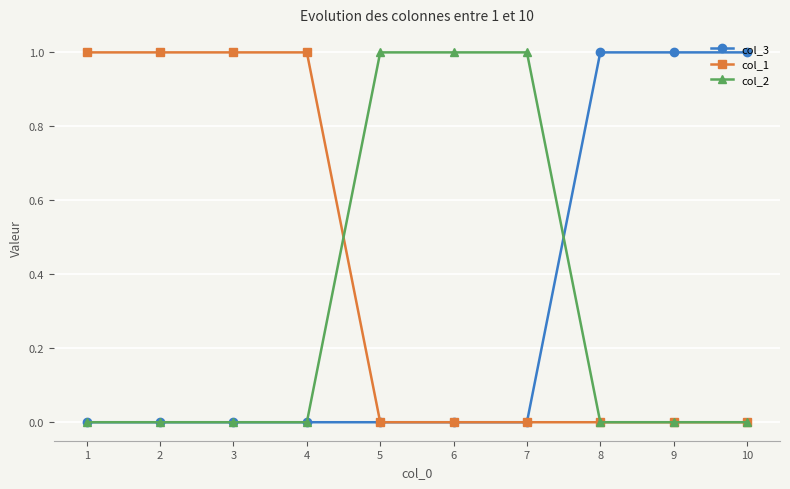

How many data points does each series have?

10